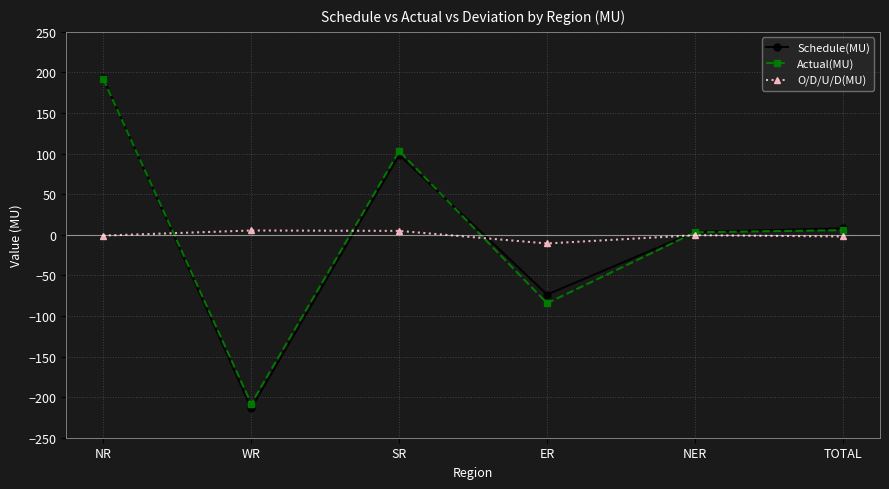

True or false: Schedule(MU) has a value of -73.6 at ER.

True